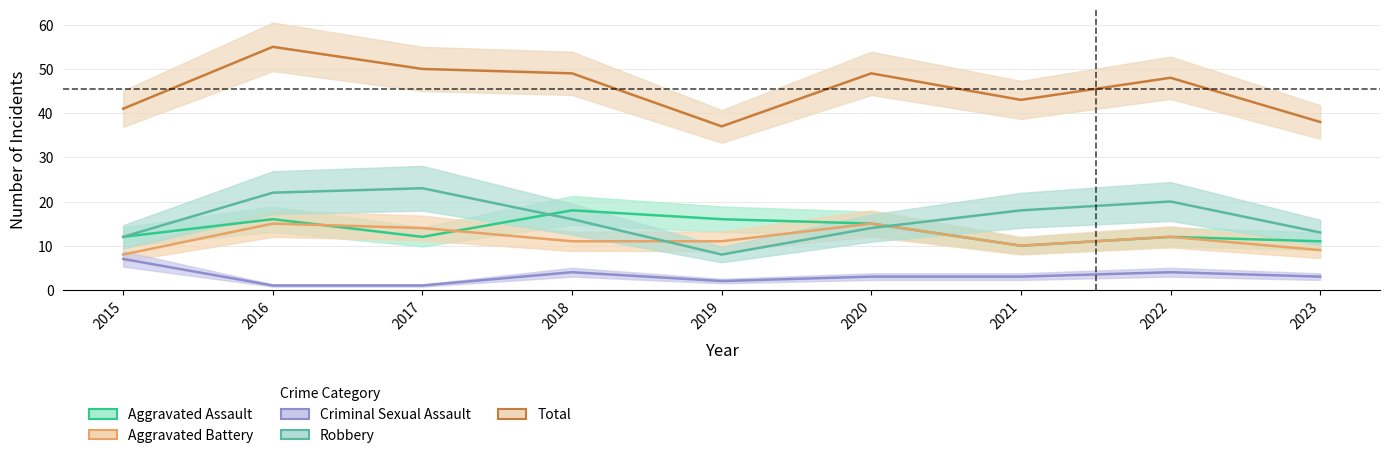

How many values in the Aggravated Battery series exceed 11?

4